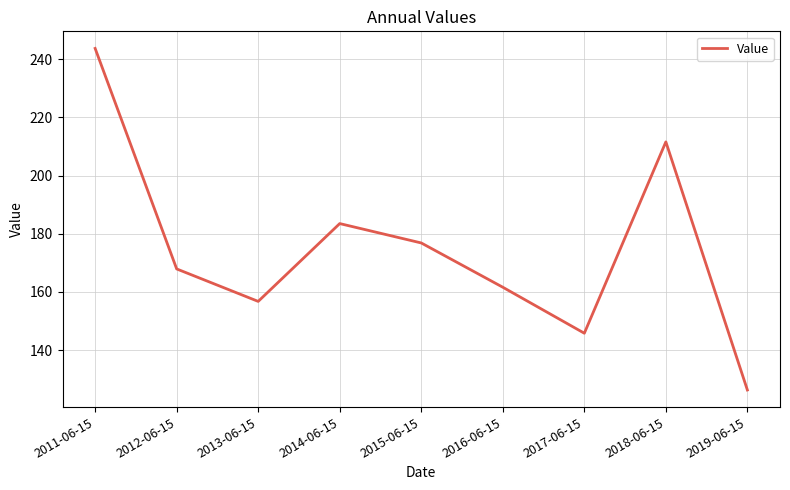

Reading left to right, list all the values displayed in this chart.

2011-06-15=243.7	2012-06-15=167.9	2013-06-15=156.7	2014-06-15=183.5	2015-06-15=176.8	2016-06-15=161.6	2017-06-15=145.8	2018-06-15=211.6	2019-06-15=126.3